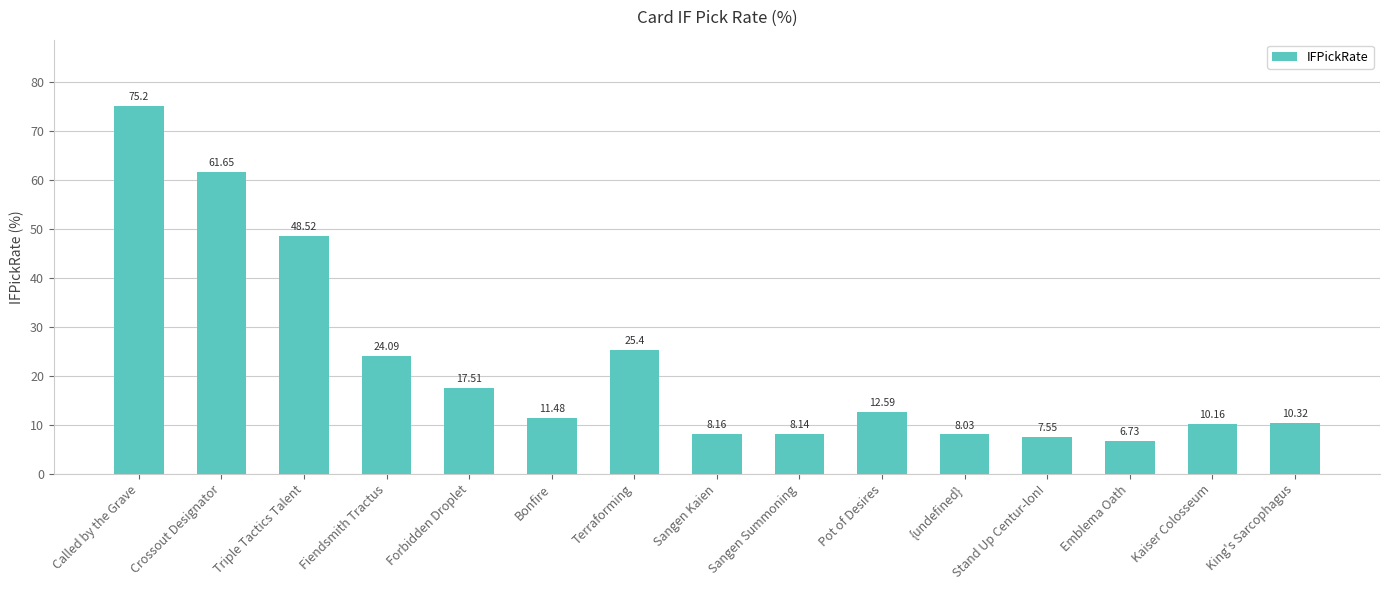

List the labels in order of value, smallest first.

Emblema Oath, Stand Up Centur-lon!, {undefined}, Sangen Summoning, Sangen Kaien, Kaiser Colosseum, King's Sarcophagus, Bonfire, Pot of Desires, Forbidden Droplet, Fiendsmith Tractus, Terraforming, Triple Tactics Talent, Crossout Designator, Called by the Grave